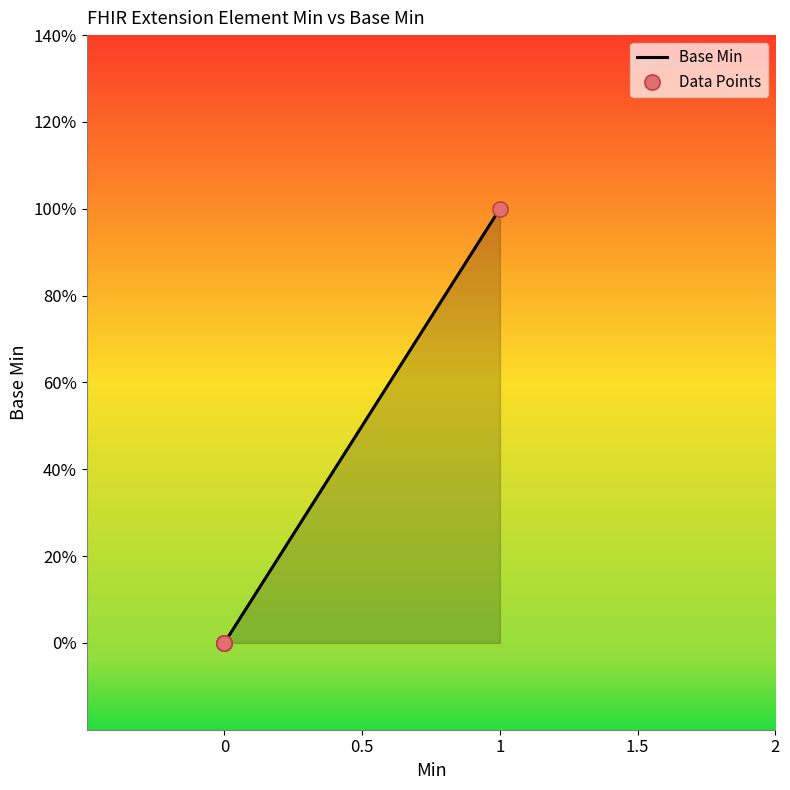

Which series has the largest Y range (max minus min)?

Base Min